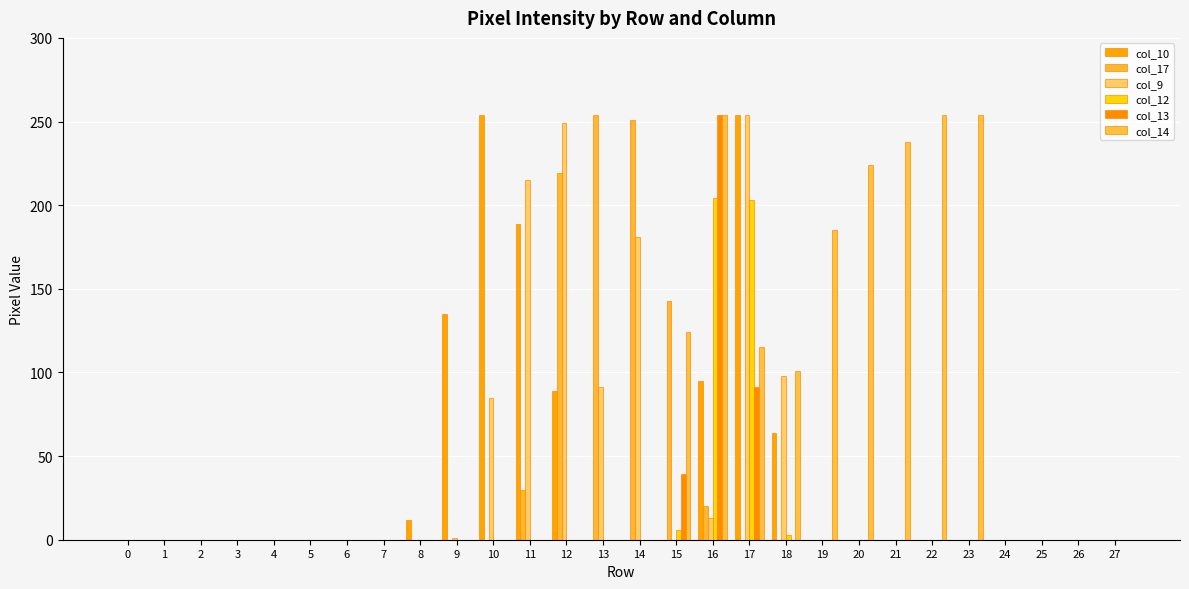

How many series are shown in this chart?

6